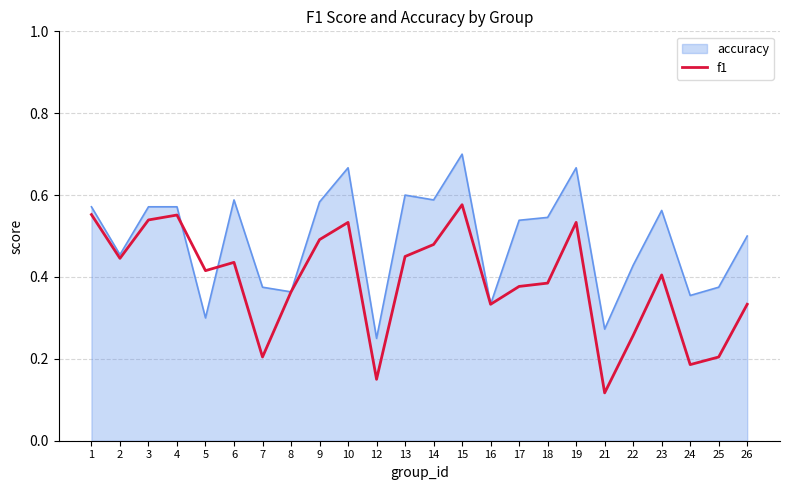

Rank the series by their average value, from highest to lowest.

accuracy, f1